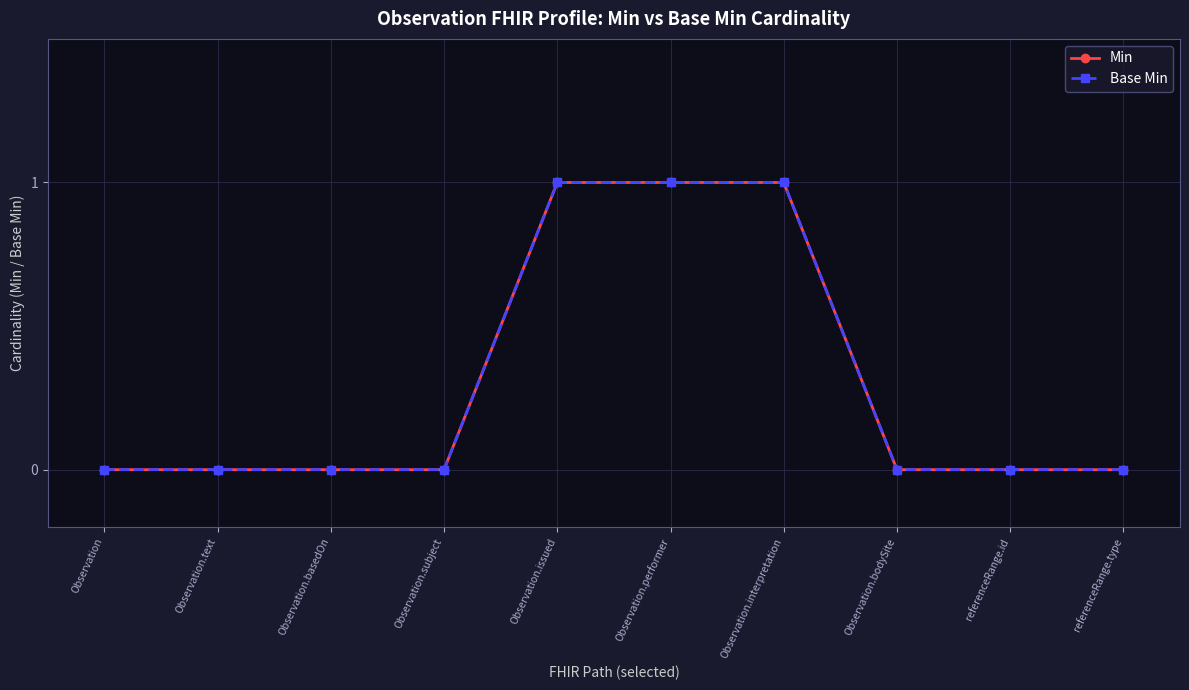

Is this an area chart (filled region under the line)?

No